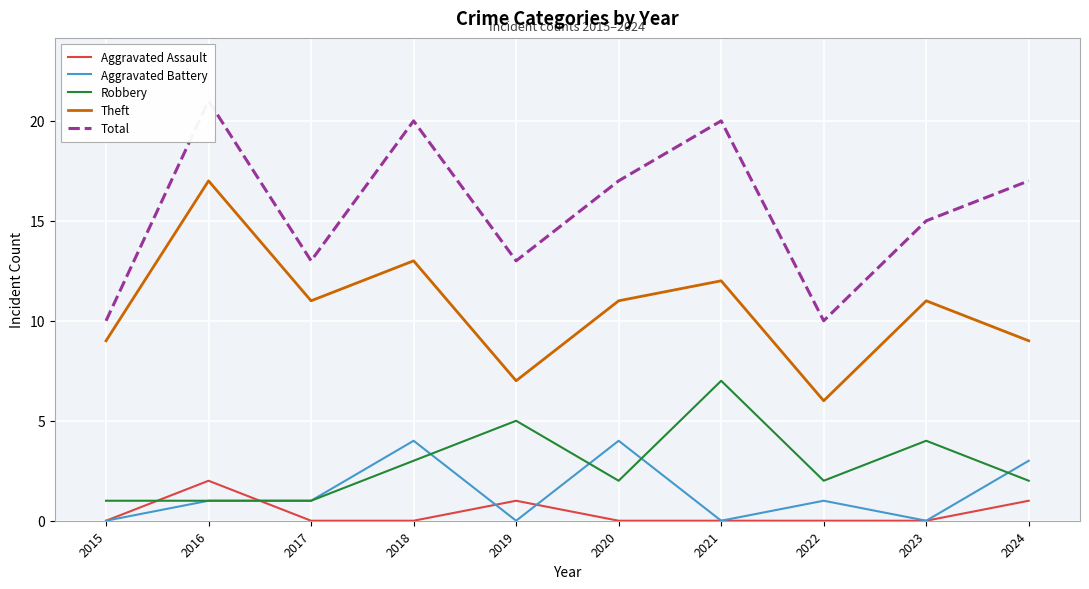

At which category is the sum across all series the highest?

2016